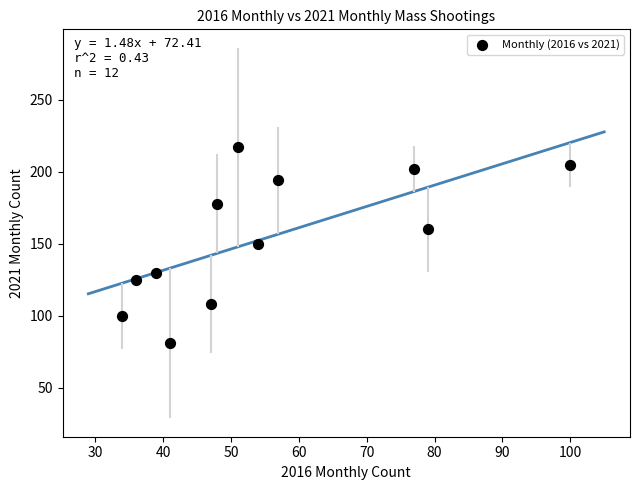

What is the range of Y values (max minus min)?

136